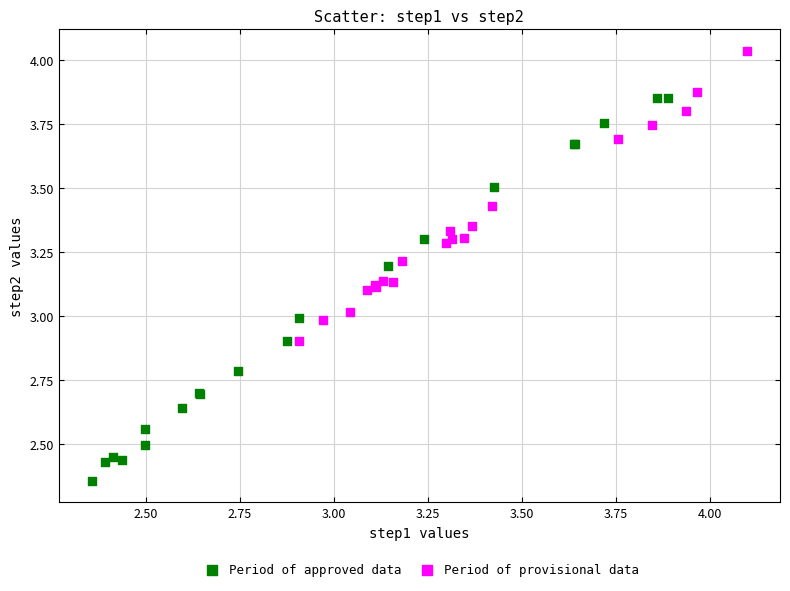

Which series has the largest Y range (max minus min)?

Period of approved data